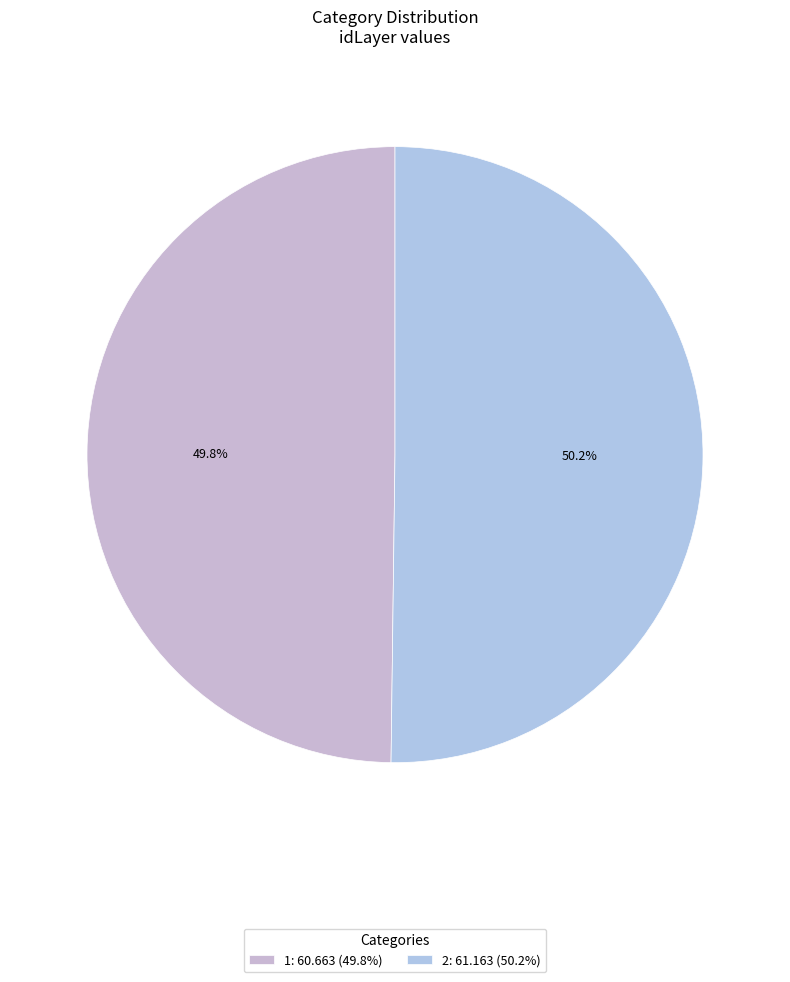

Is it true that 1 is 50% of the pie?

True